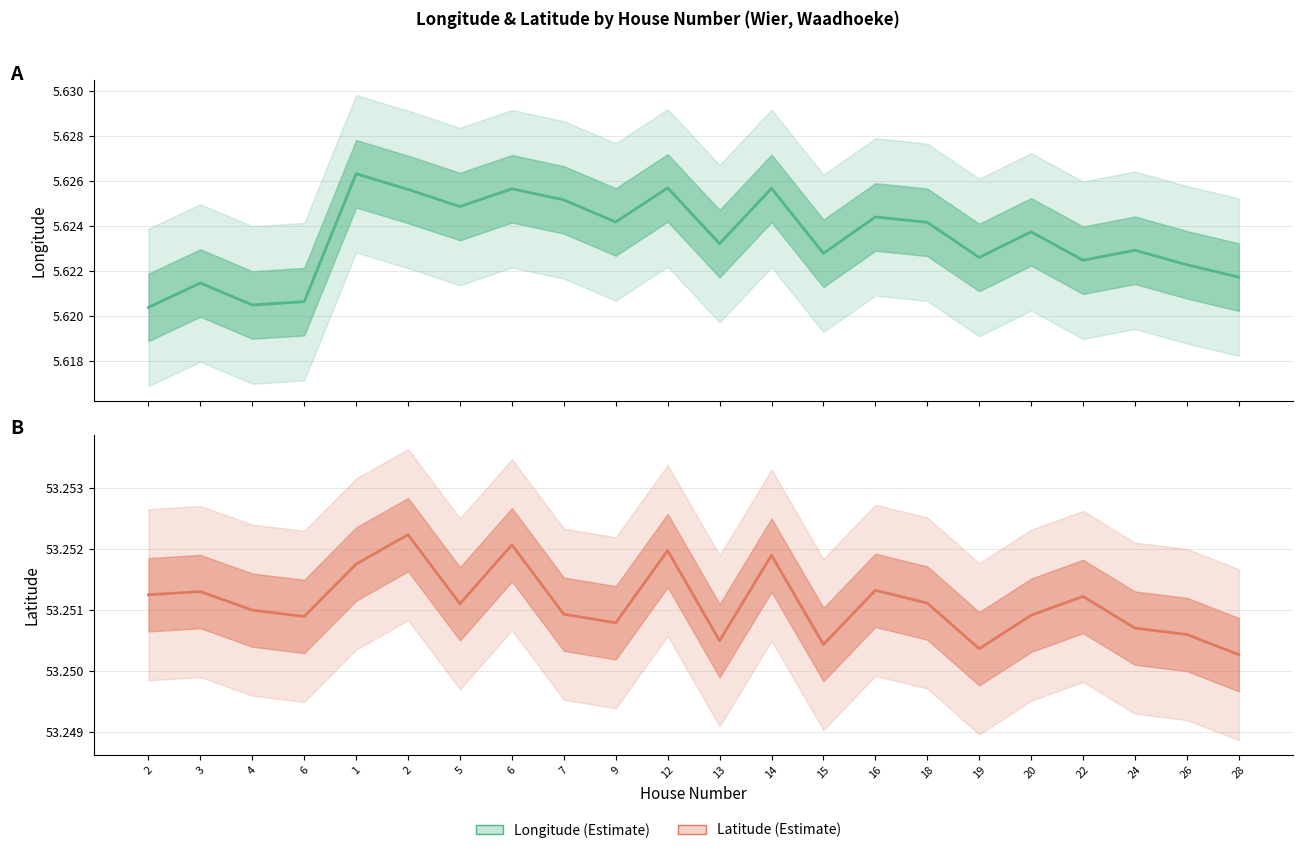

True or false: longitude has a value of 9.1 at 16.

False